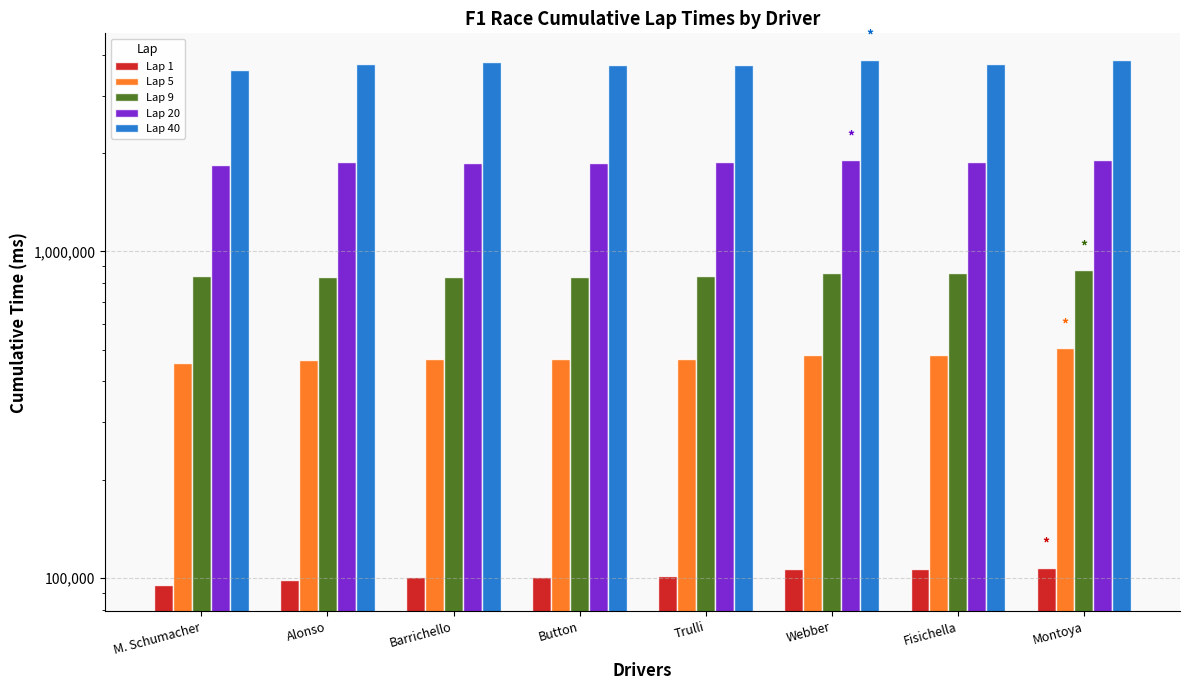

Which series has the widest spread of values?

Lap 40